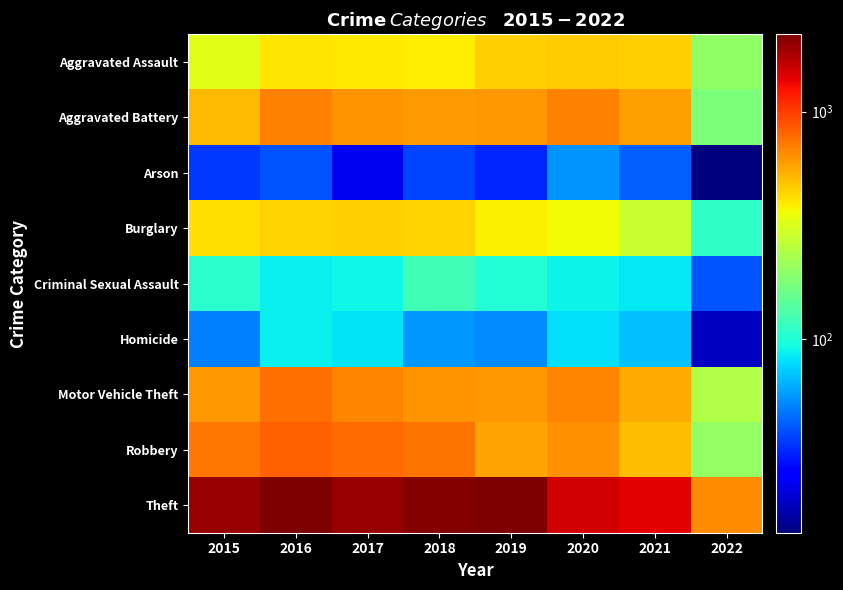

Count the number of categories in the chart.

8